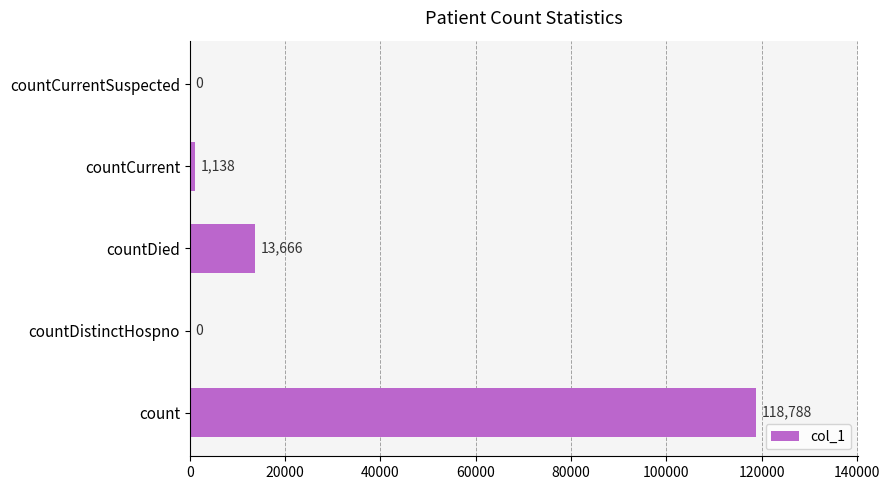

How many series are shown in this chart?

1